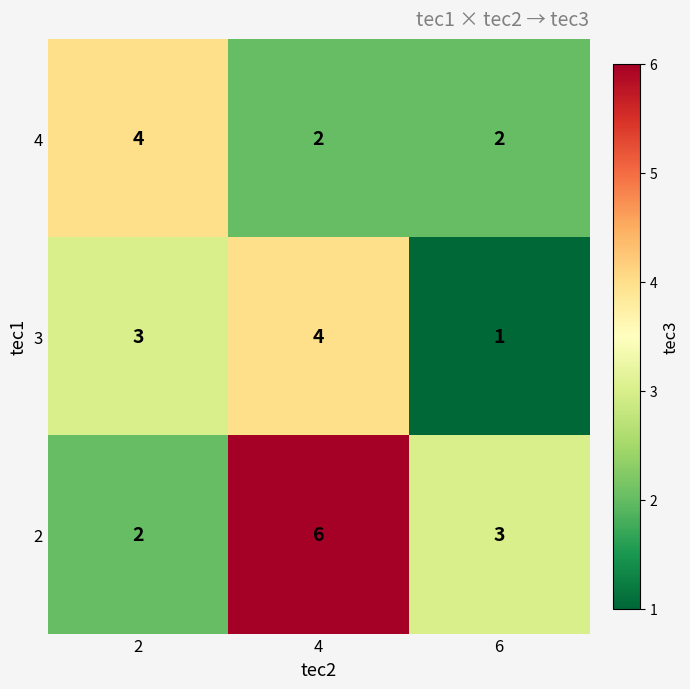

Reading left to right, transcribe all the data shown in this chart.

4: 4	2	2
3: 3	4	1
2: 2	6	3